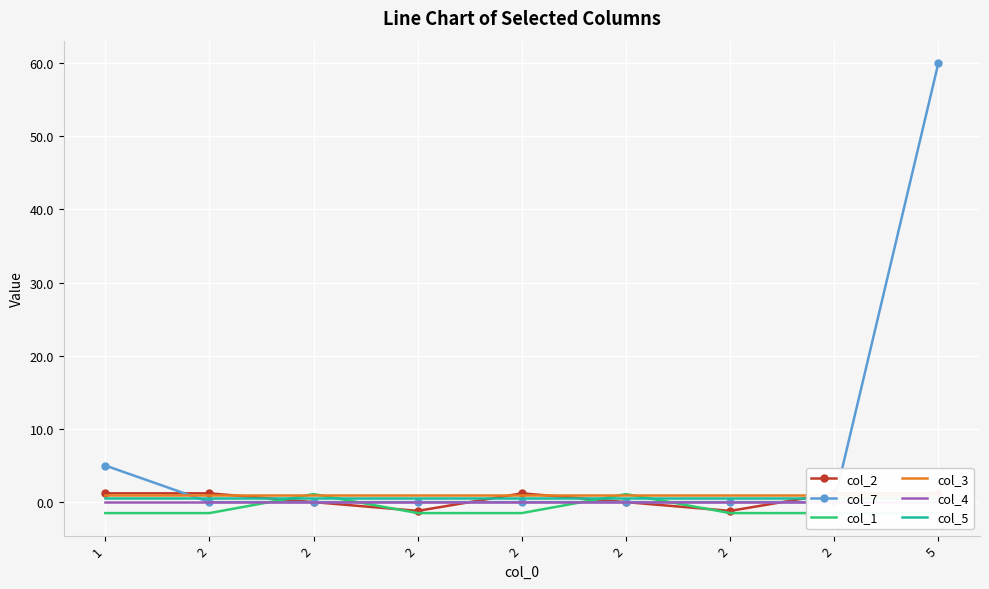

Count the number of categories in the chart.

9